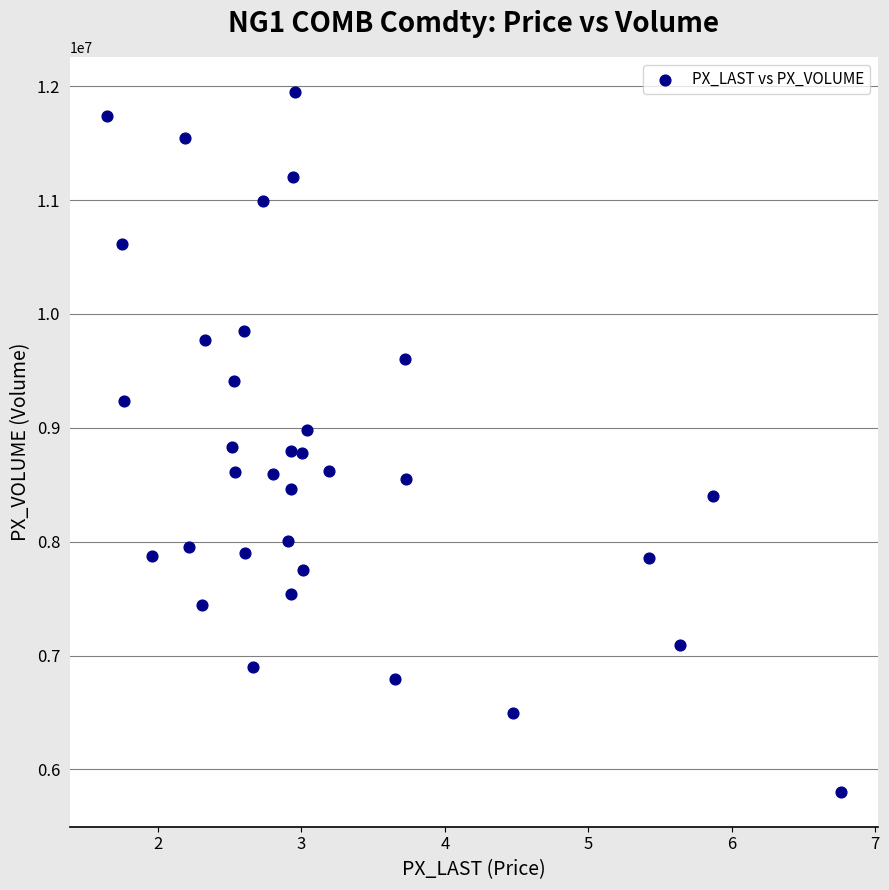

What is the range of Y values (max minus min)?

6145300